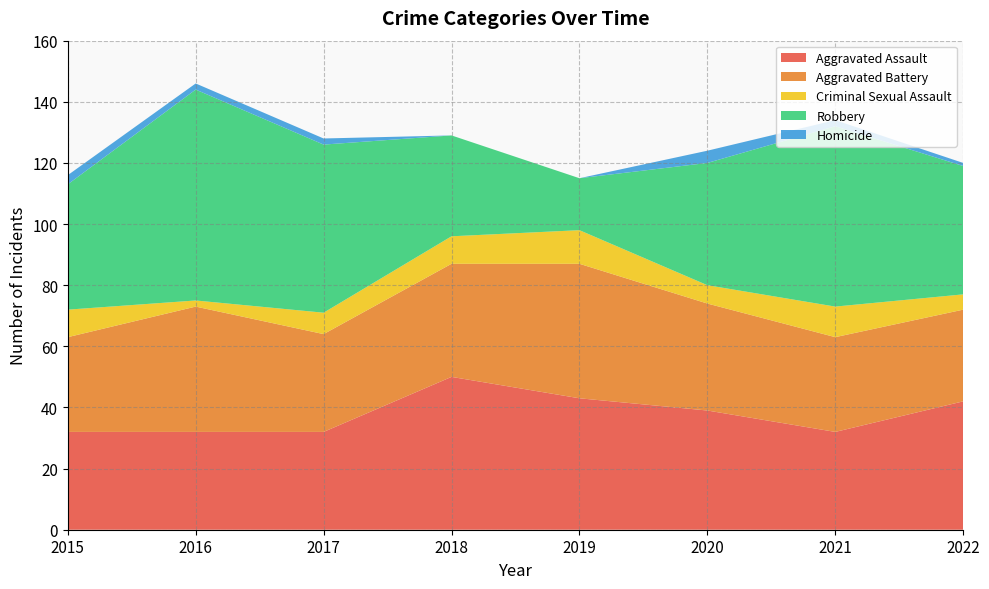

Reading left to right, list all the values displayed in this chart.

Aggravated Assault: 2015=32	2016=32	2017=32	2018=50	2019=43	2020=39	2021=32	2022=42
Aggravated Battery: 2015=31	2016=41	2017=32	2018=37	2019=44	2020=35	2021=31	2022=30
Criminal Sexual Assault: 2015=9	2016=2	2017=7	2018=9	2019=11	2020=6	2021=10	2022=5
Robbery: 2015=41	2016=69	2017=55	2018=33	2019=17	2020=40	2021=59	2022=42
Homicide: 2015=3	2016=2	2017=2	2018=0	2019=0	2020=4	2021=2	2022=1